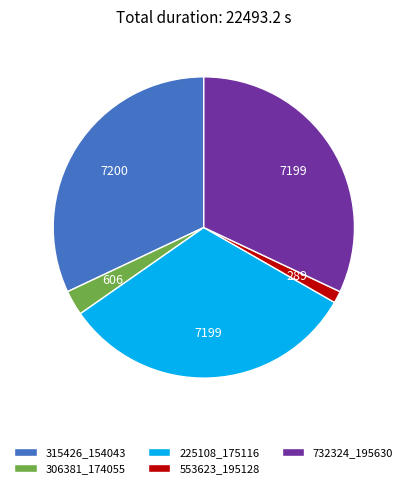

The 225108_175116 slice represents 26% of the pie. True or false?

False